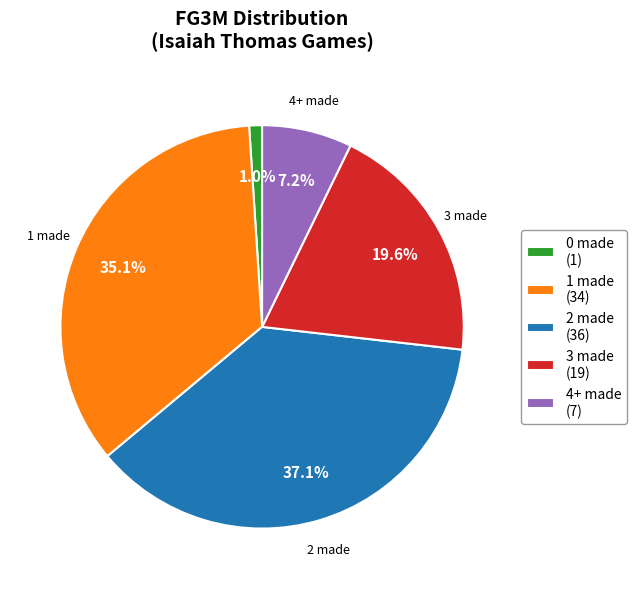

Which slice is the largest?

2 made (36)